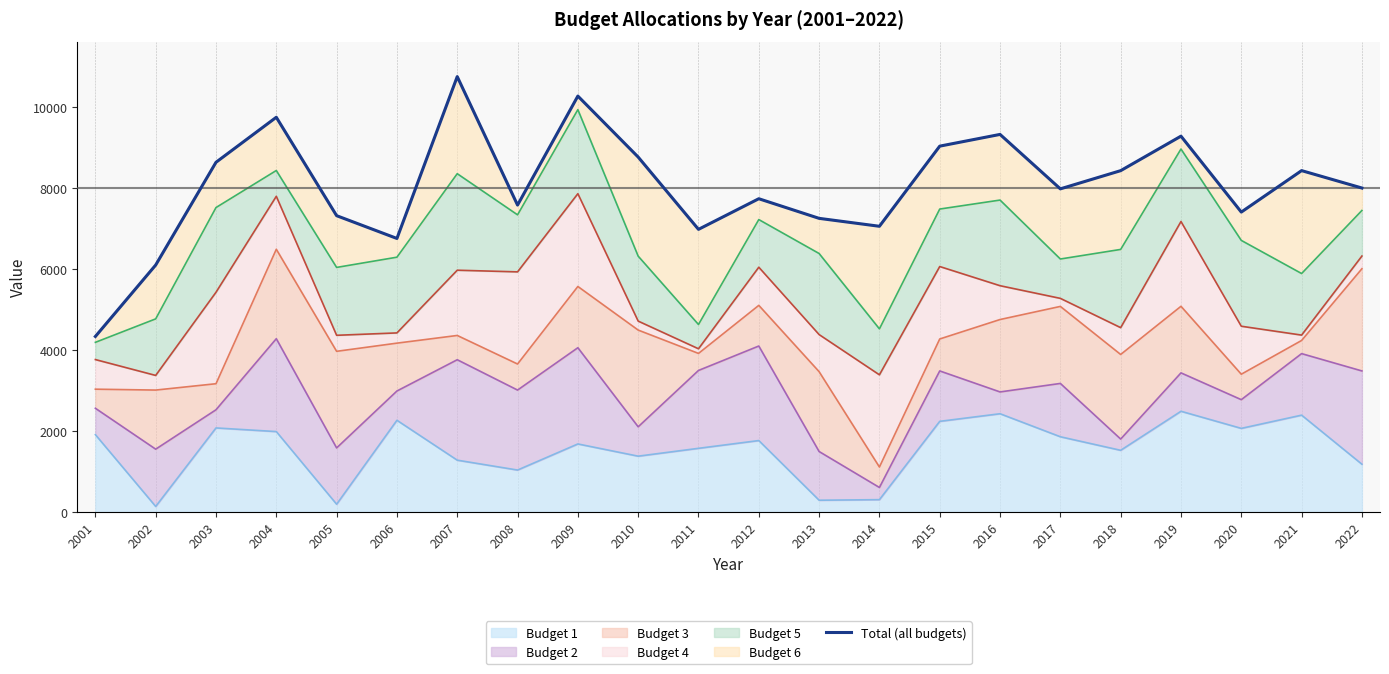

At which category does the chart reach its minimum across all series?

2001